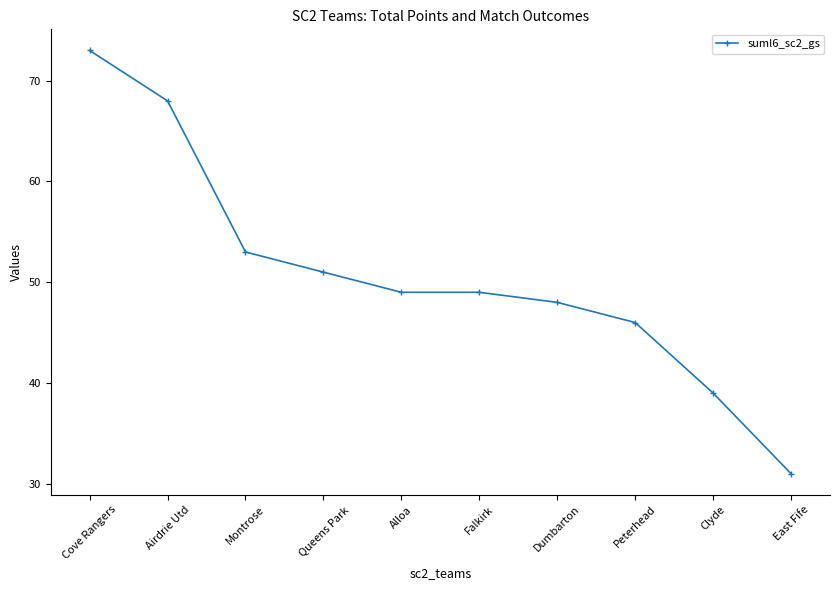

True or false: there are more than 2 points higher than both neighbors.

False